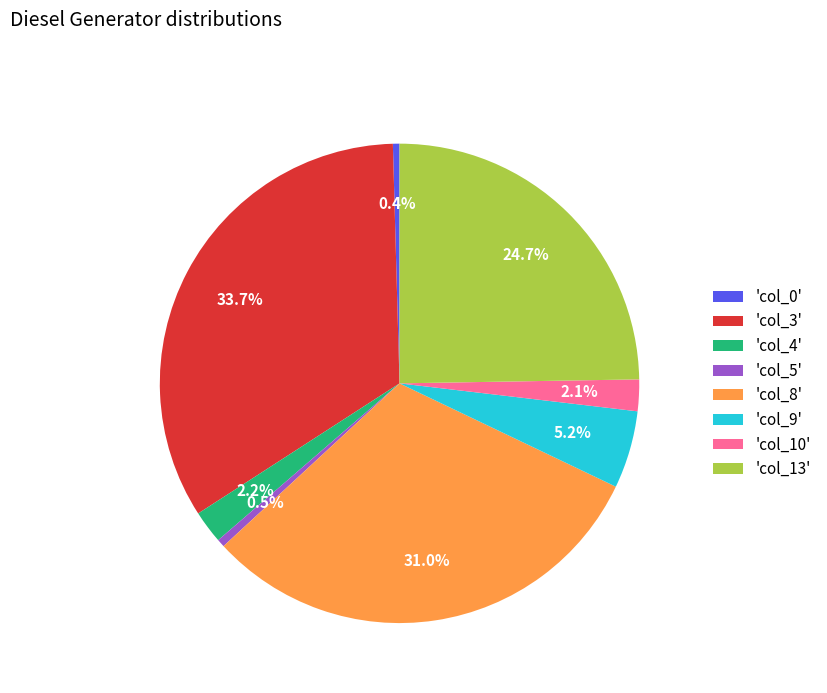

Is there a majority slice in this chart?

No